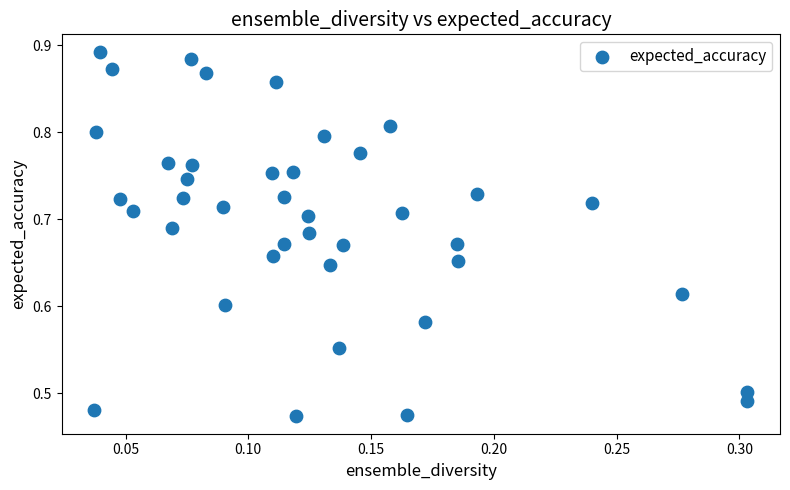

What is the range of Y values (max minus min)?

0.4